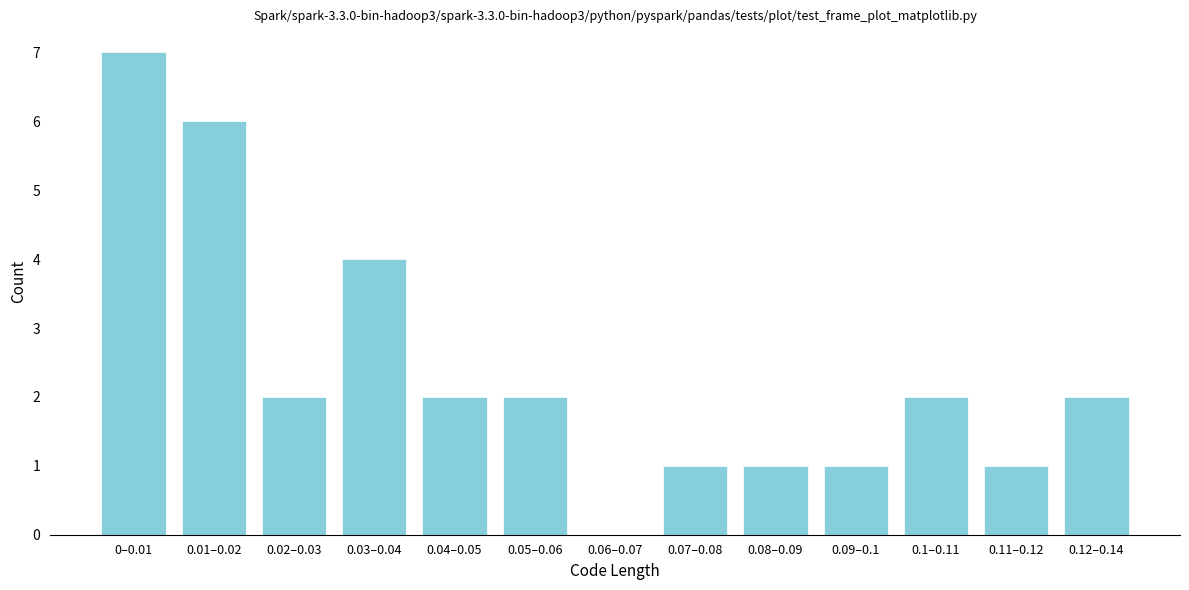

Reading right to left, what are all the values shown in this chart?

0.12–0.14=2	0.11–0.12=1	0.1–0.11=2	0.09–0.1=1	0.08–0.09=1	0.07–0.08=1	0.06–0.07=0	0.05–0.06=2	0.04–0.05=2	0.03–0.04=4	0.02–0.03=2	0.01–0.02=6	0–0.01=7